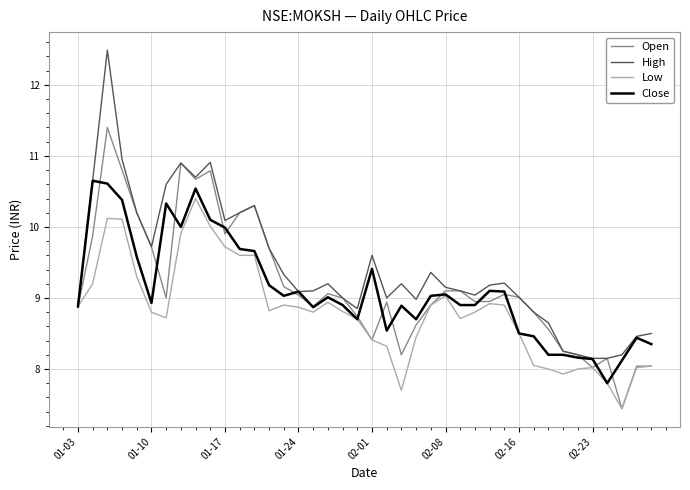

Does the chart have visible grid lines?

Yes